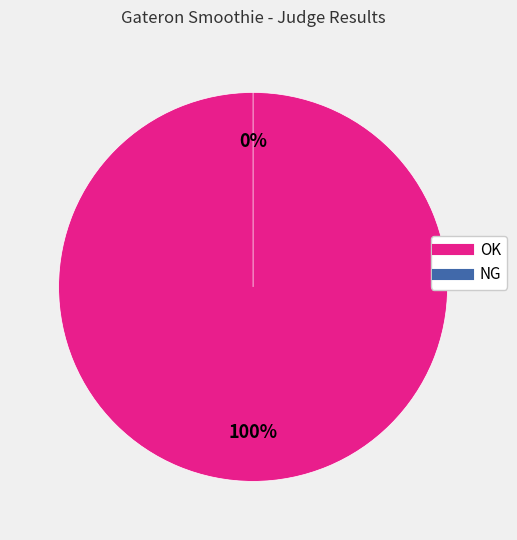

Is the sum of NG and OK greater than half?

Yes